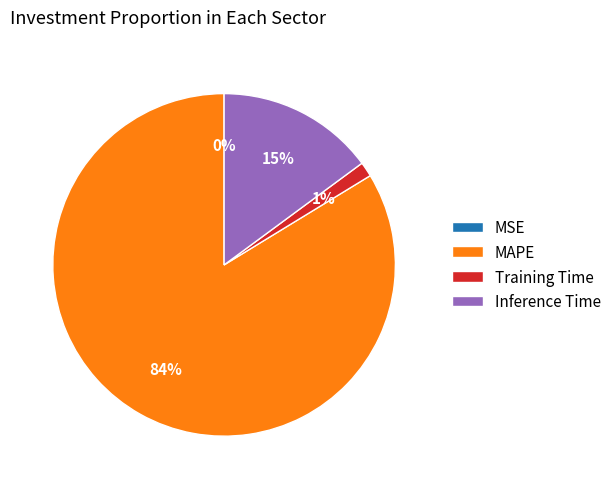

Which slice is the largest?

MAPE